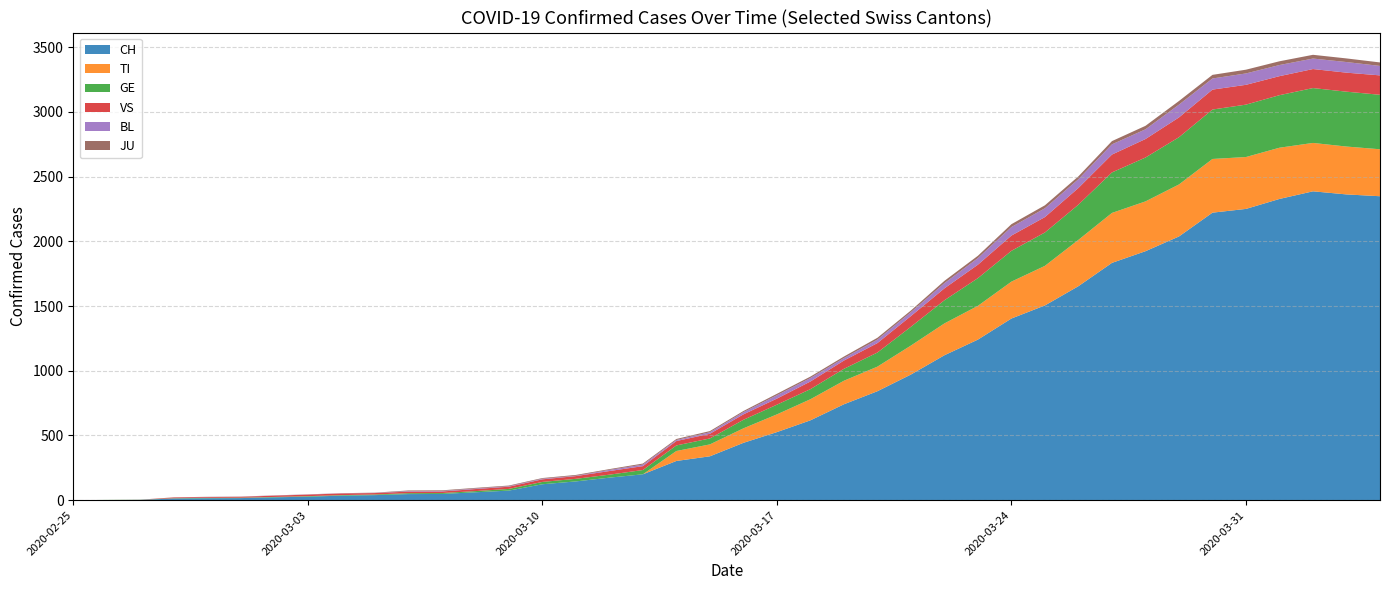

Reading right to left, what are all the values shown in this chart?

CH: 2349	2363	2387	2328	2251	2222	2038	1924	1834	1654	1505	1404	1241	1120	971	842	741	617	526	443	339	303	200	174	145	123	74	61	48	47	39	35	27	22	16	15	13	2	1	0
TI: 363	370	374	396	401	415	402	385	386	358	306	285	261	246	224	190	182	163	137	112	92	77	0	0	0	0	0	0	0	0	0	0	0	0	0	0	0	0	0	0
GE: 421	424	424	406	405	382	365	339	313	272	258	238	214	179	145	109	92	78	75	66	46	43	33	23	20	18	13	9	7	7	5	4	4	3	3	3	2	1	1	0
VS: 150	147	147	147	153	154	153	143	138	129	119	118	104	92	83	73	64	59	47	42	36	34	30	28	21	20	17	16	12	12	11	13	12	10	7	6	6	0	0	0
BL: 73	82	81	86	88	86	99	75	79	68	68	66	51	40	30	27	19	27	26	17	12	8	12	9	3	5	4	4	4	4	1	1	1	1	1	1	0	0	0	0
JU: 27	28	29	29	29	28	28	27	25	22	23	22	18	18	13	14	12	11	11	9	9	8	8	6	6	5	5	5	5	5	2	1	1	1	1	1	1	1	0	0